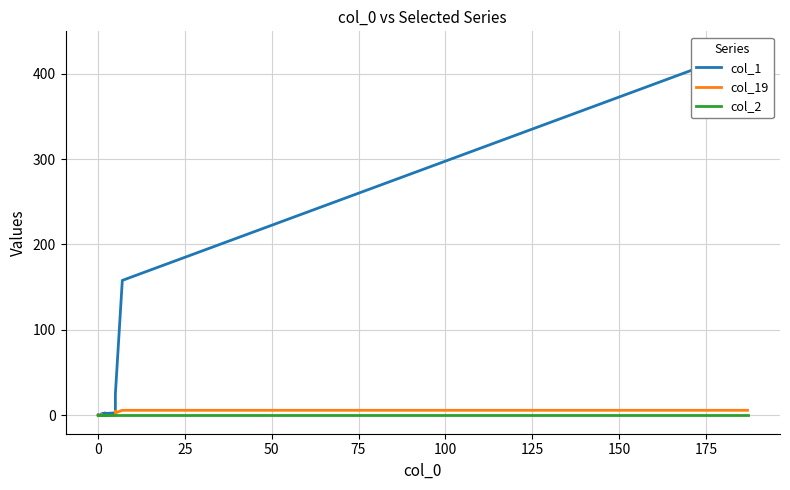

How many lines are shown in the chart?

3